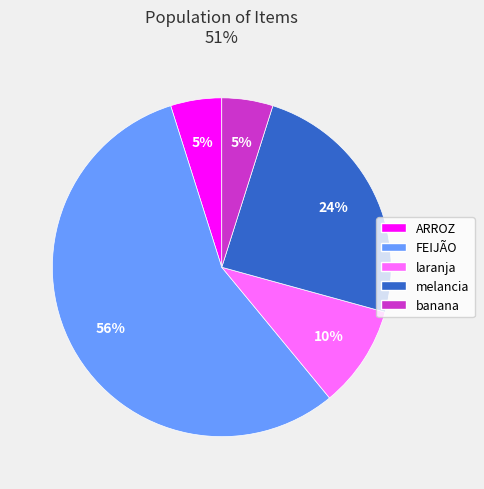

To the nearest percent, what is the difference between the largest and smallest slice percentages?

51%